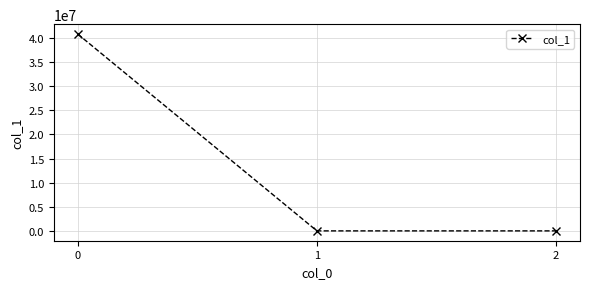

What is the maximum value shown in the chart?

40832900.8